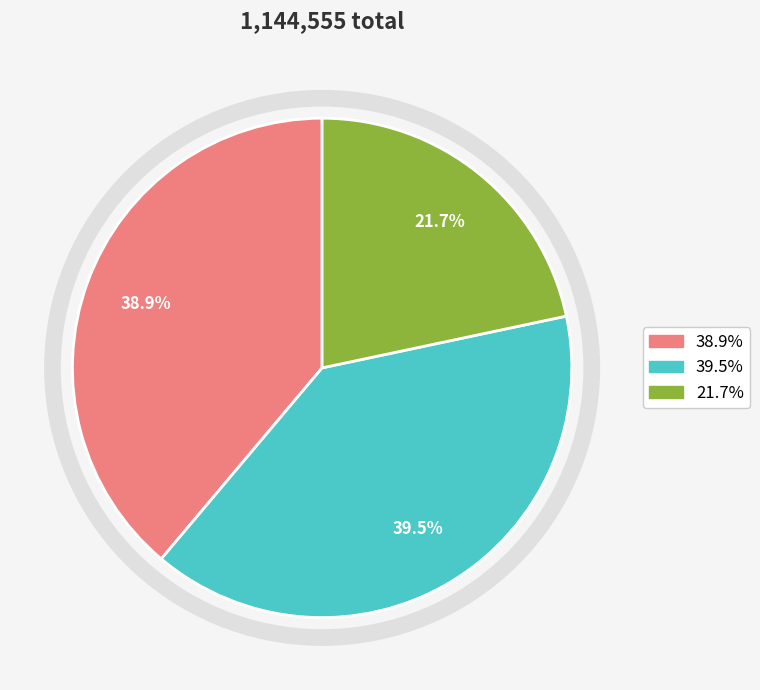

To the nearest percent, what is the average slice percentage?

33%